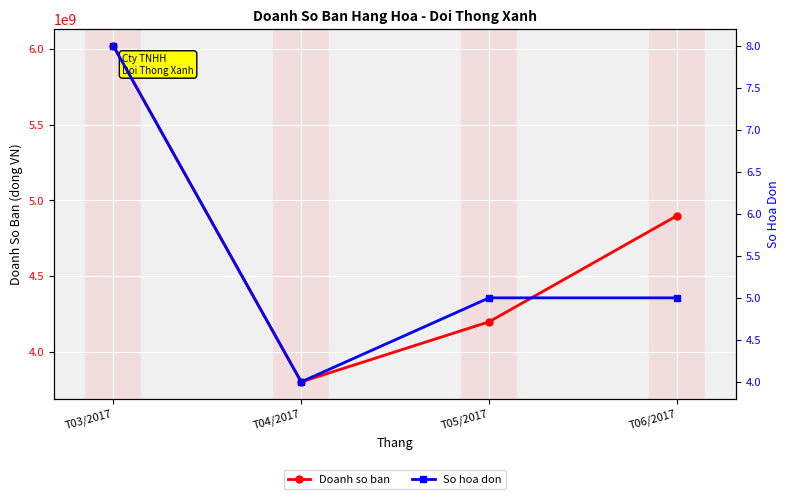

What is the maximum value for So hoa don?

8